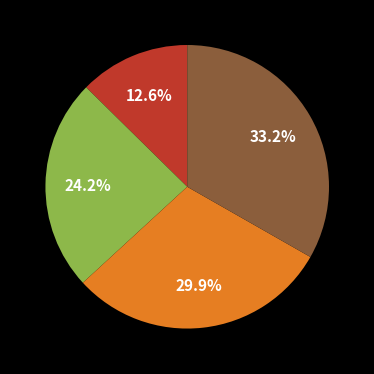

Is there a majority slice in this chart?

No